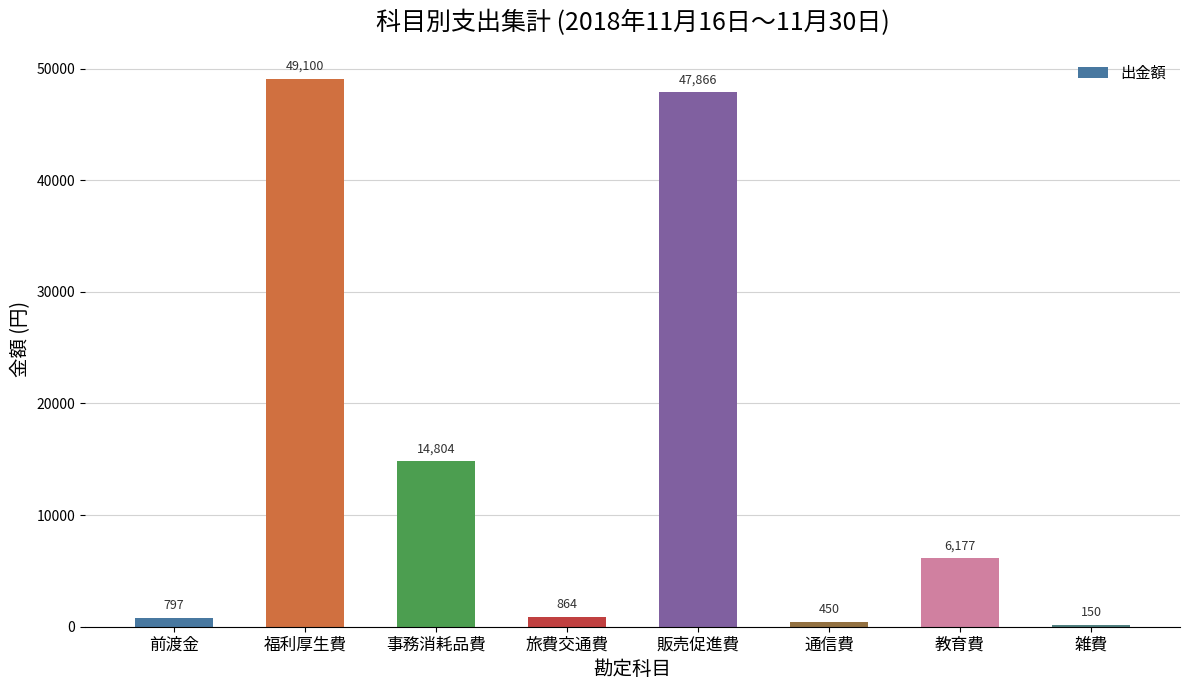

Where is the data nearest to the value 24625?

事務消耗品費